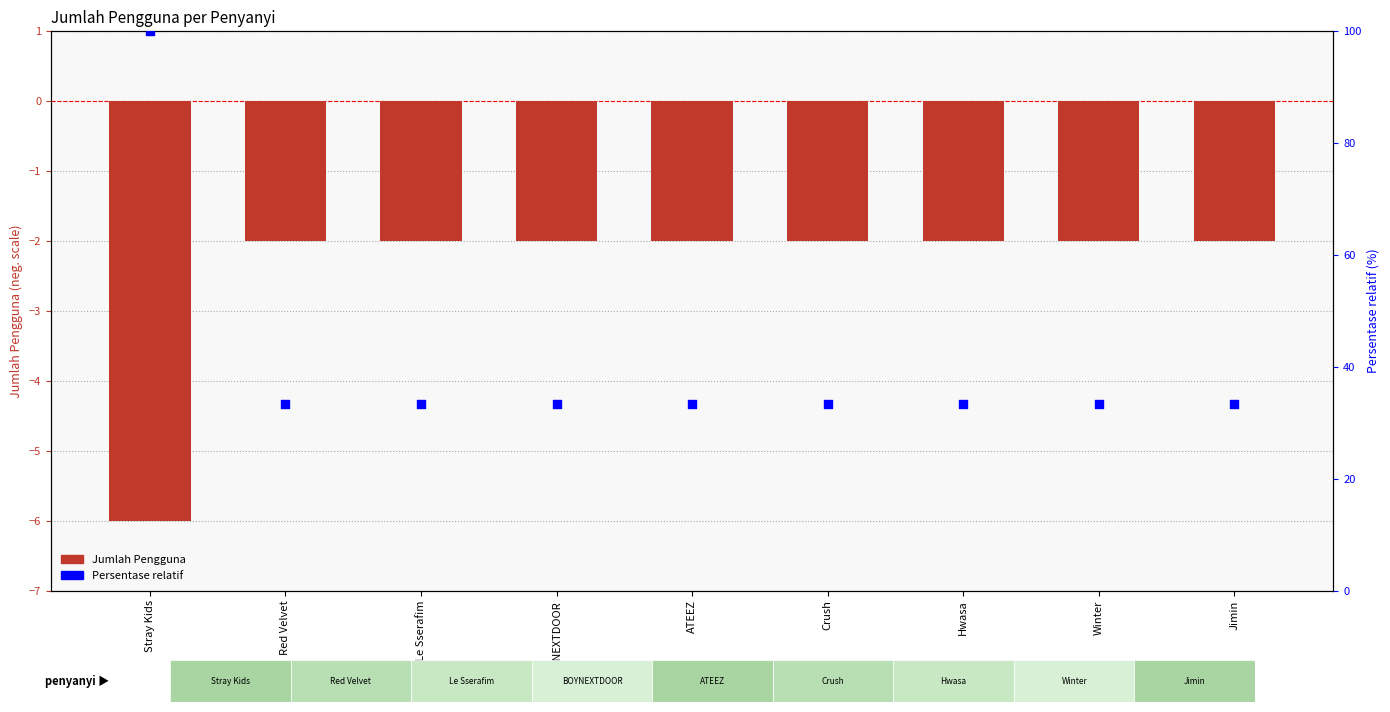

Which series reaches the maximum Y coordinate?

Persentase relatif